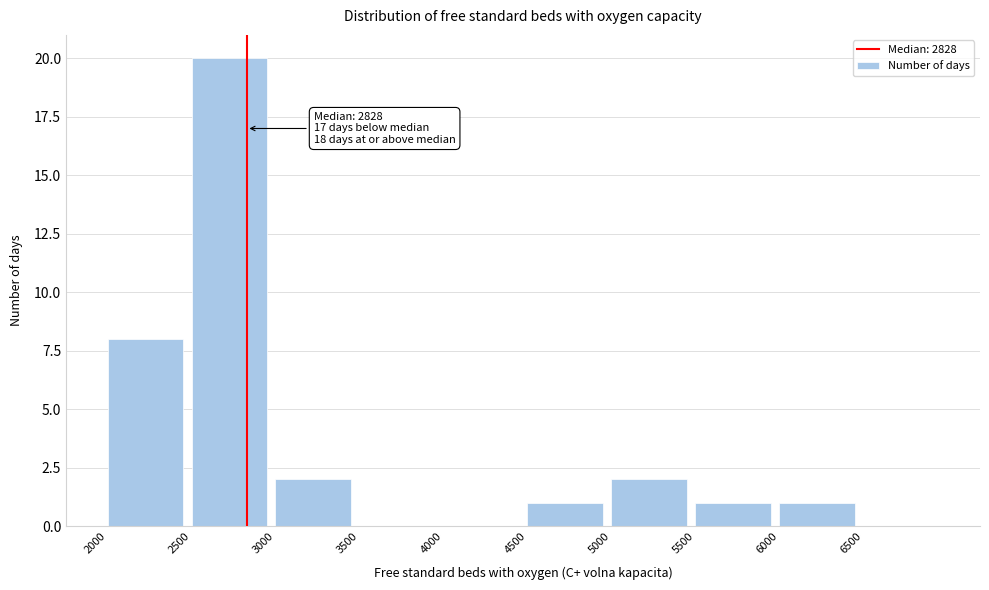

Which range on the x-axis has the tallest bar?

2500 to 3000